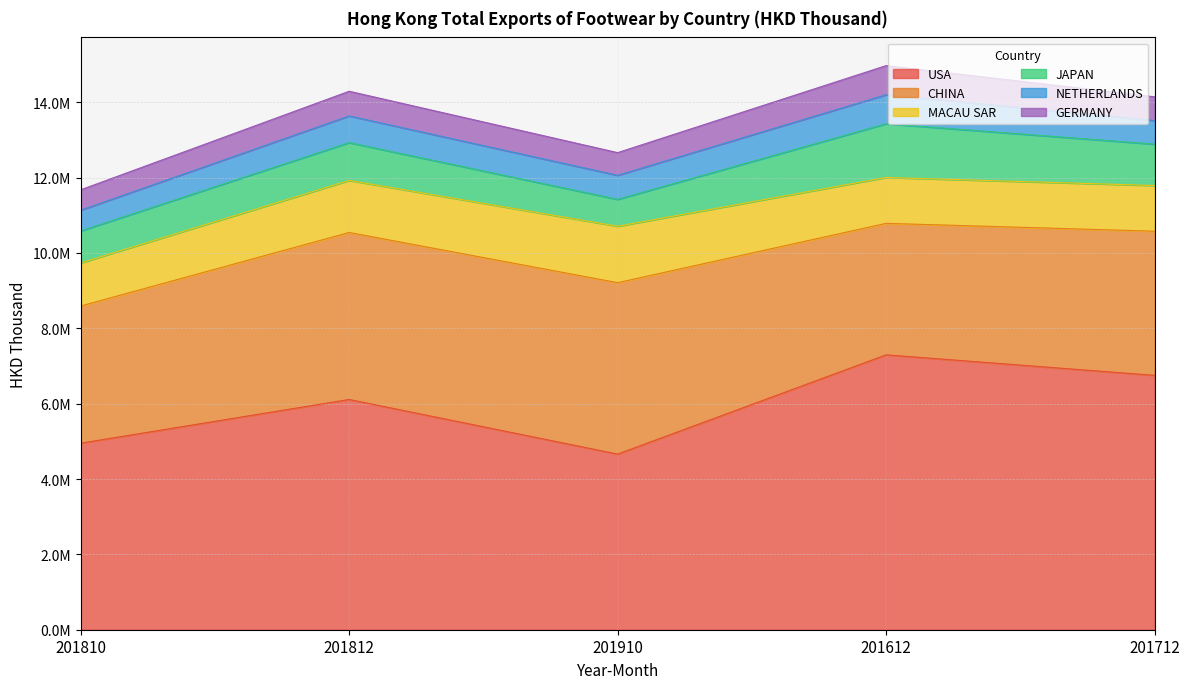

What is the label of the 3rd point from the right?

201910